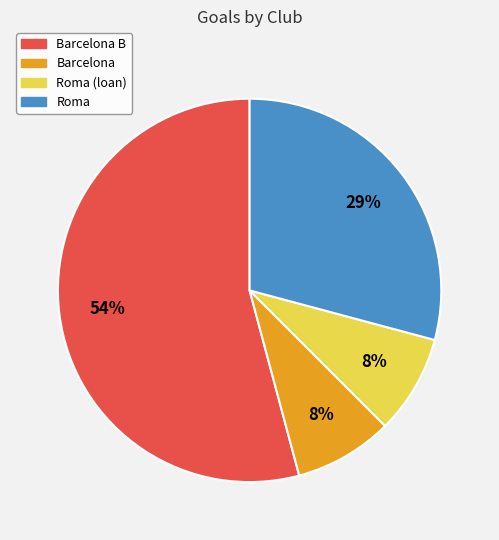

Does Barcelona B account for over 50% of the chart?

Yes